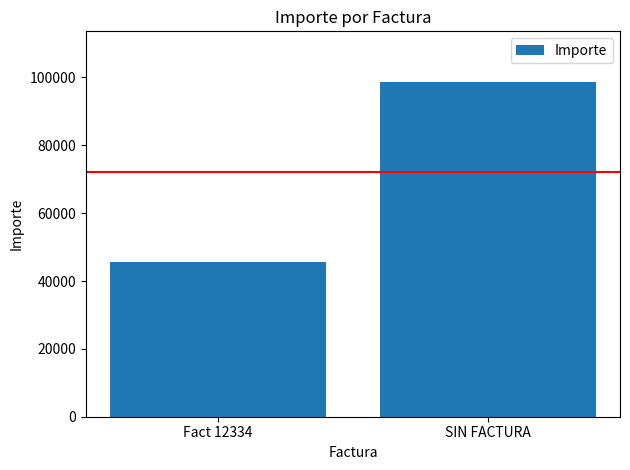

Rank the categories by value from lowest to highest.

Fact 12334, SIN FACTURA